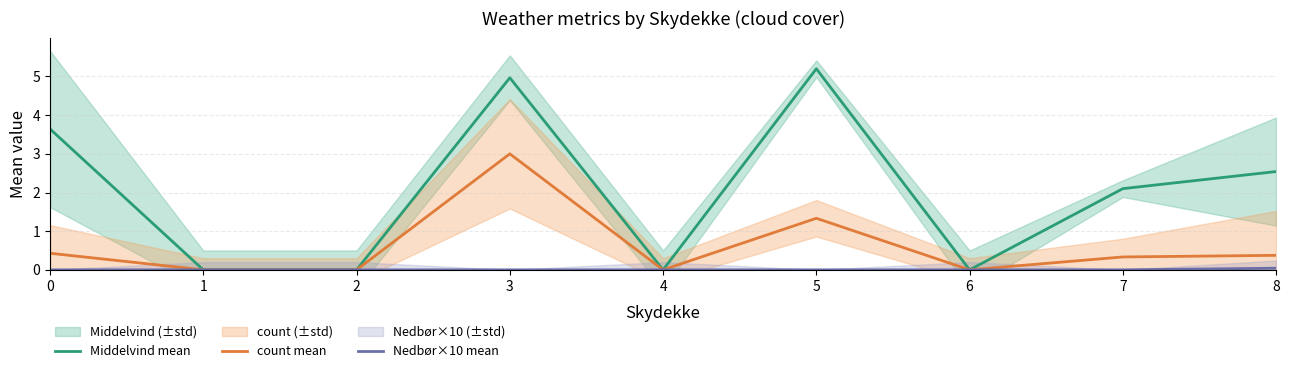

What are all the series names shown in the legend?

Middelvind mean, count mean, Nedbør×10 mean